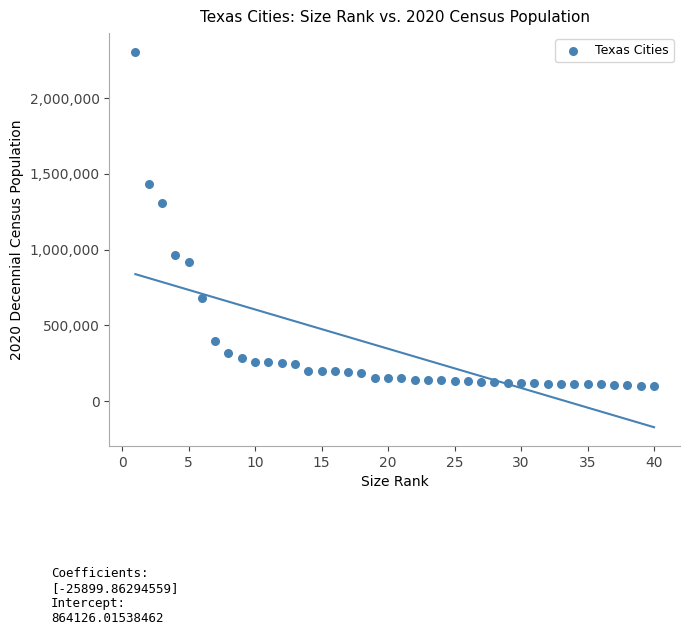

What Y value in the scatter plot is closest to 1202411?

1304379